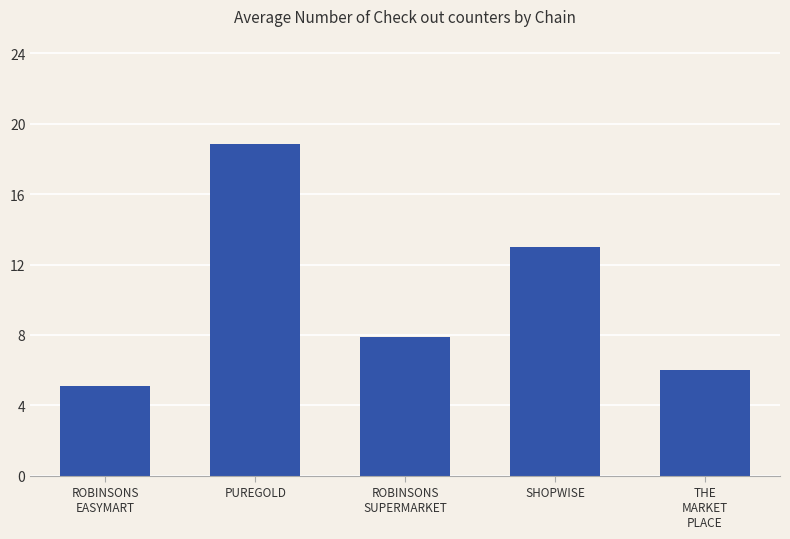

How many series are shown in this chart?

1